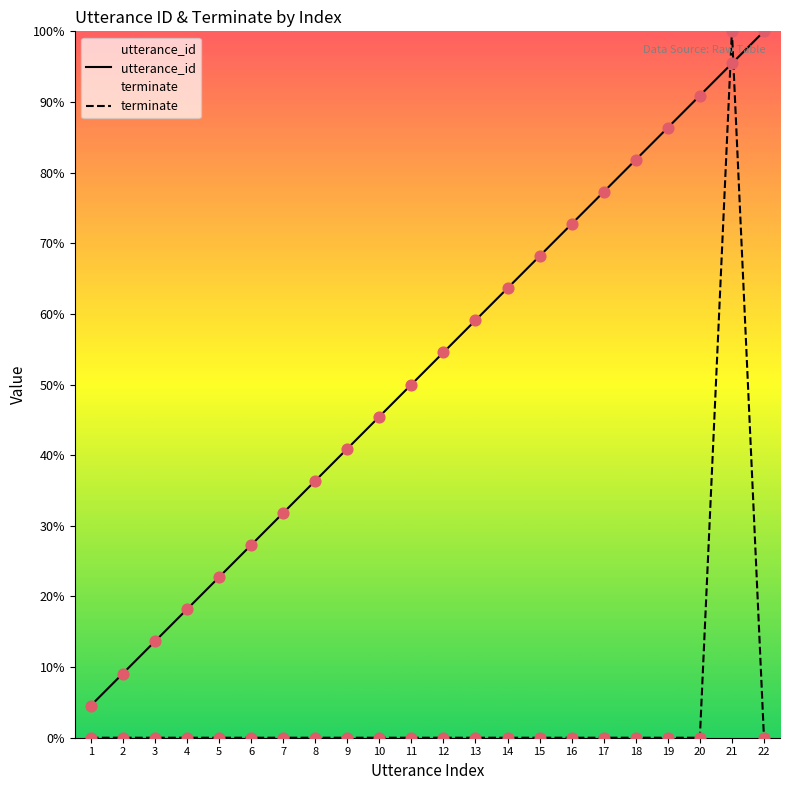

Which series has the largest total across all categories?

utterance_id